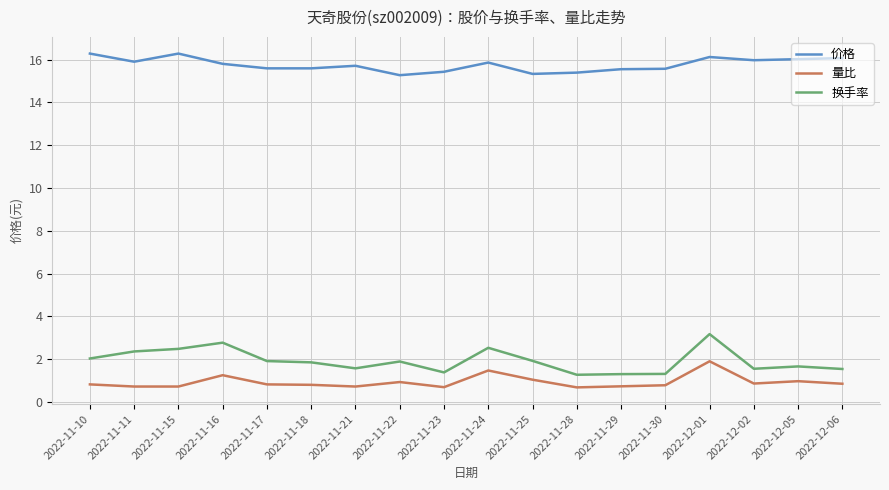

What is the spread (max minus min) of values at 2022-11-29?

14.8